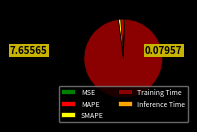

Which slice is the largest?

Training Time